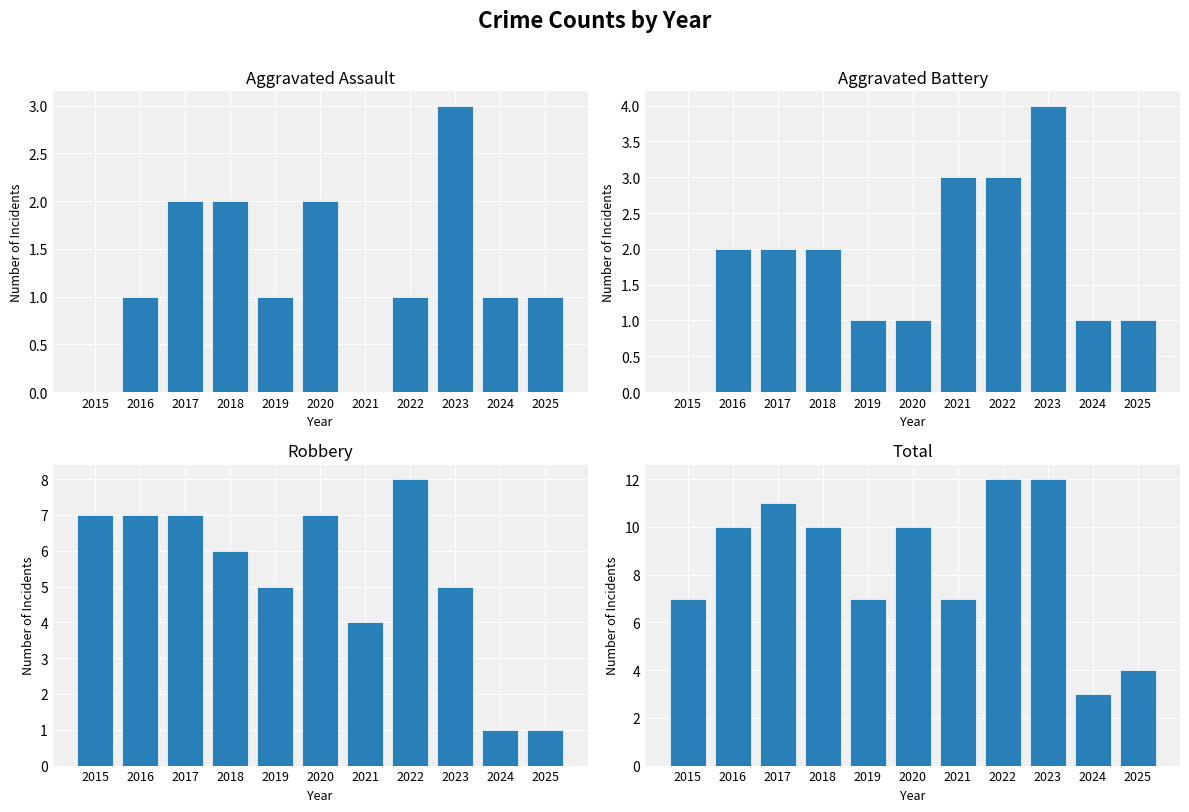

How many distinct data groups are displayed?

4